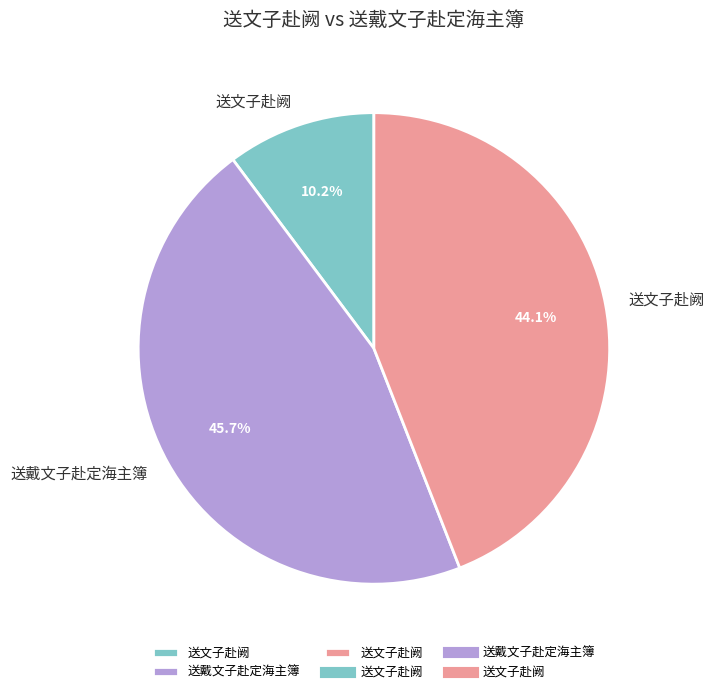

Does any single category account for the majority?

No